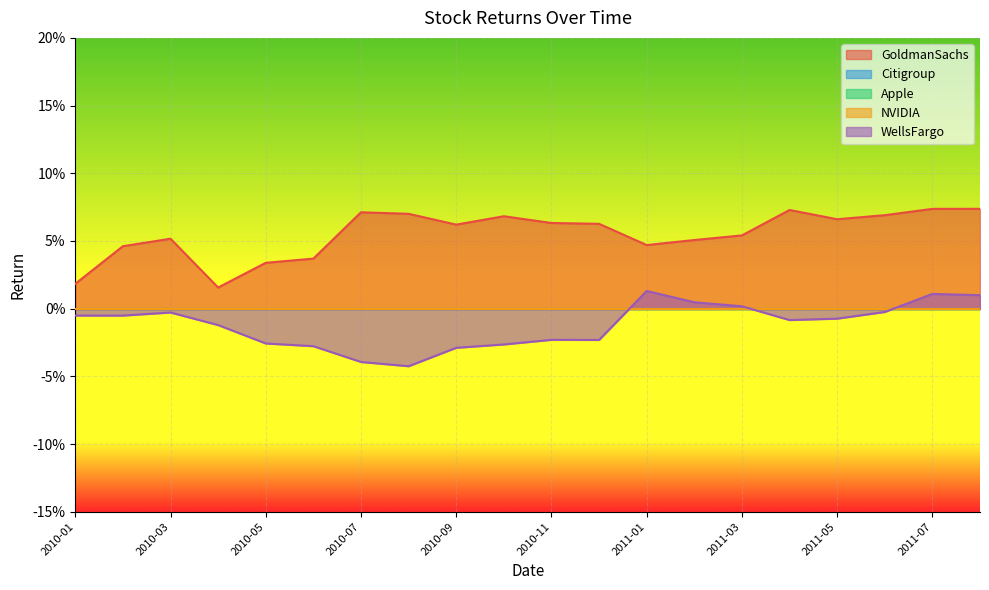

How many values in the WellsFargo series are below 0?

15